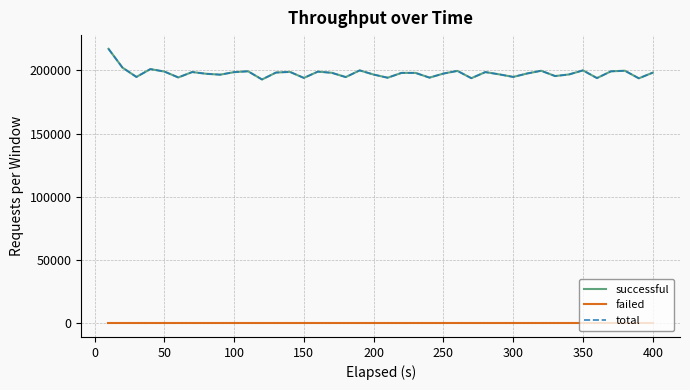

True or false: failed and total cross at least once.

False